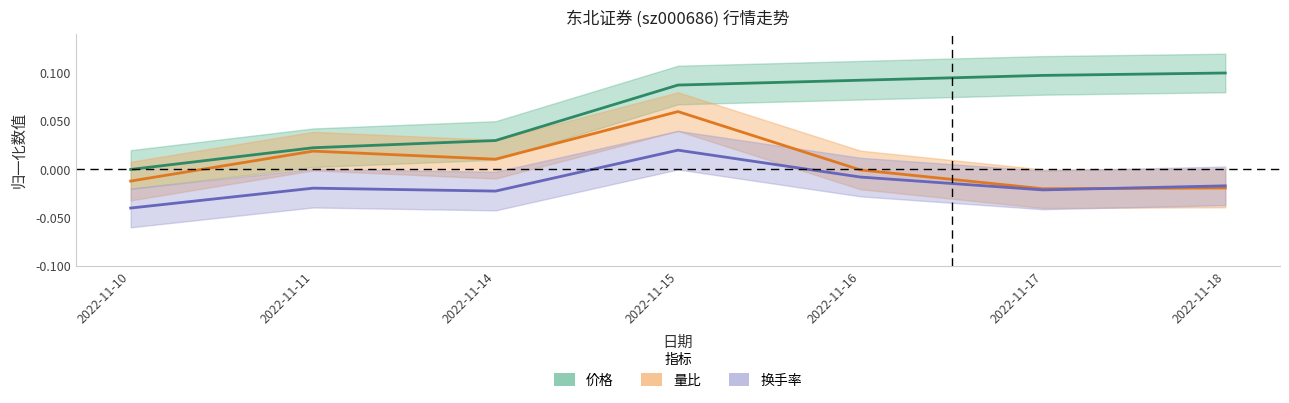

True or false: 量比 has a value of -0.0 at 2022-11-18.

True